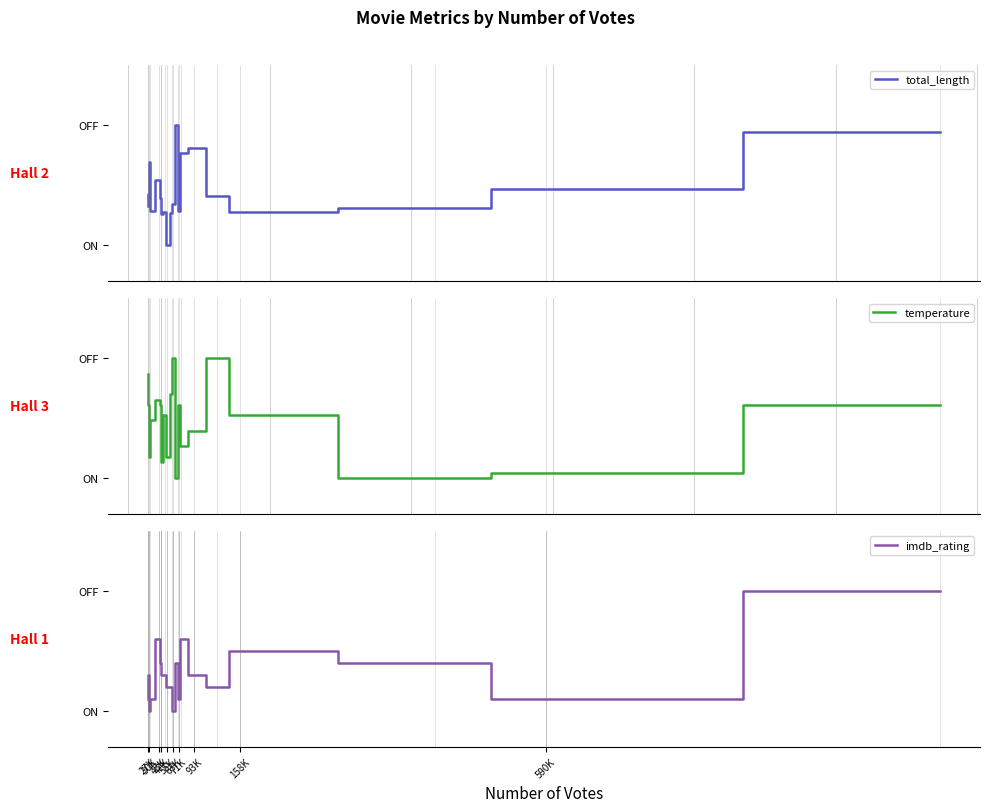

What is the label of the 5th point from the left?

43K